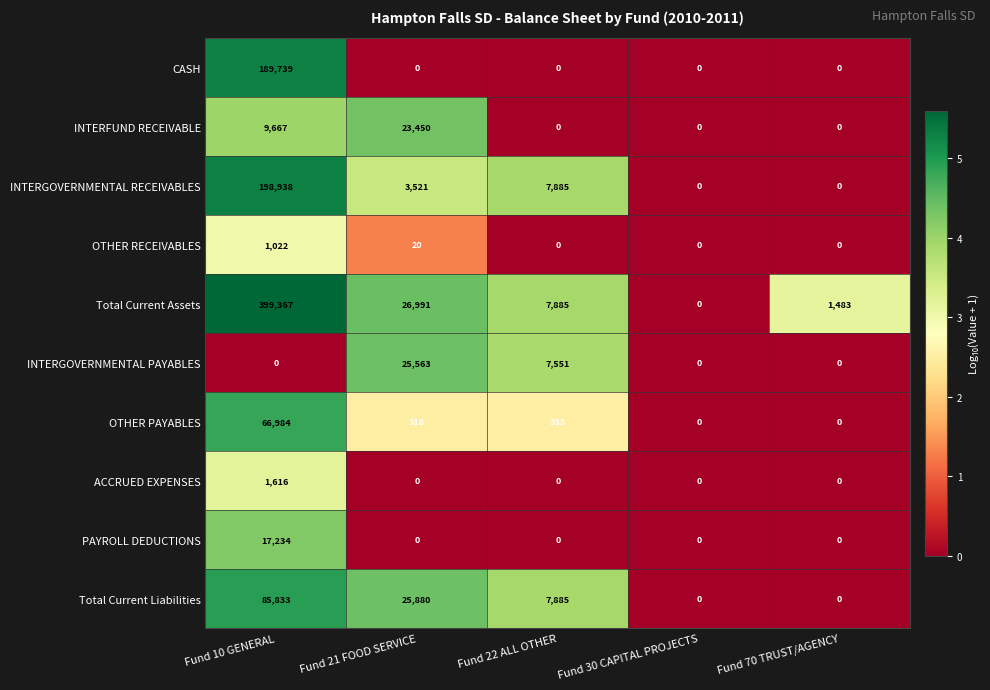

How many distinct data groups are displayed?

10